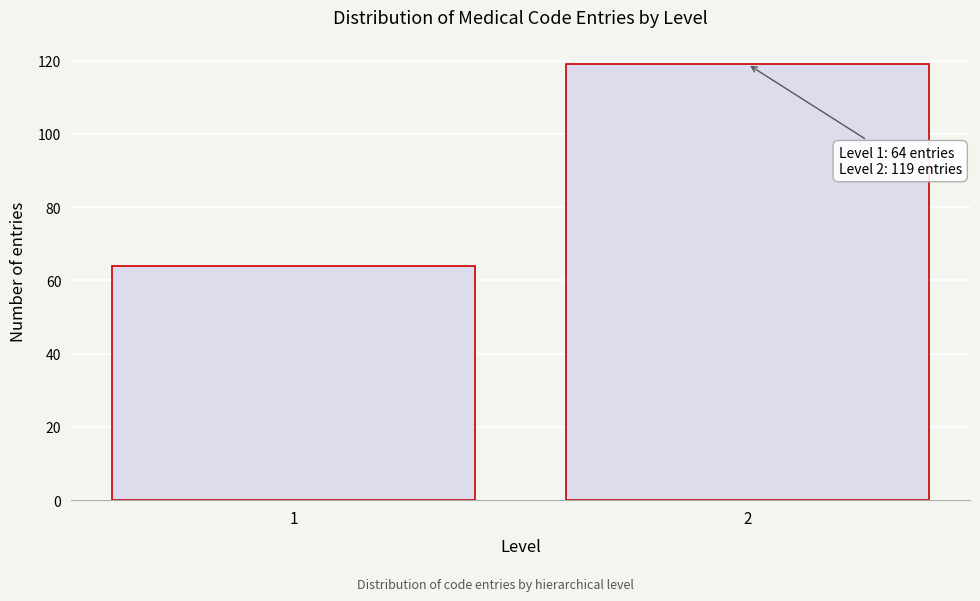

Reading left to right, transcribe all the data shown in this chart.

64	119